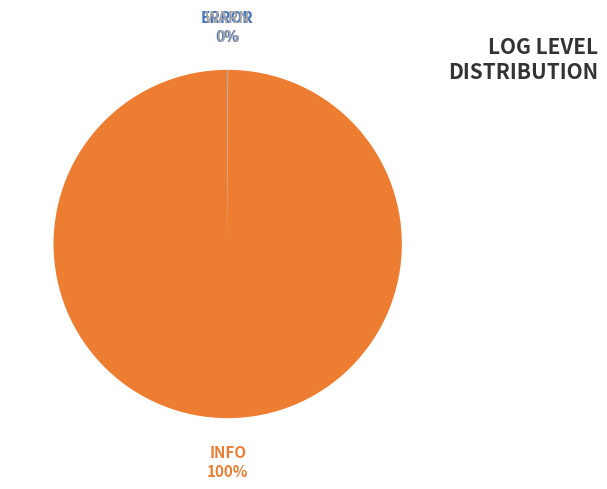

Does INFO represent more than half of the total?

Yes